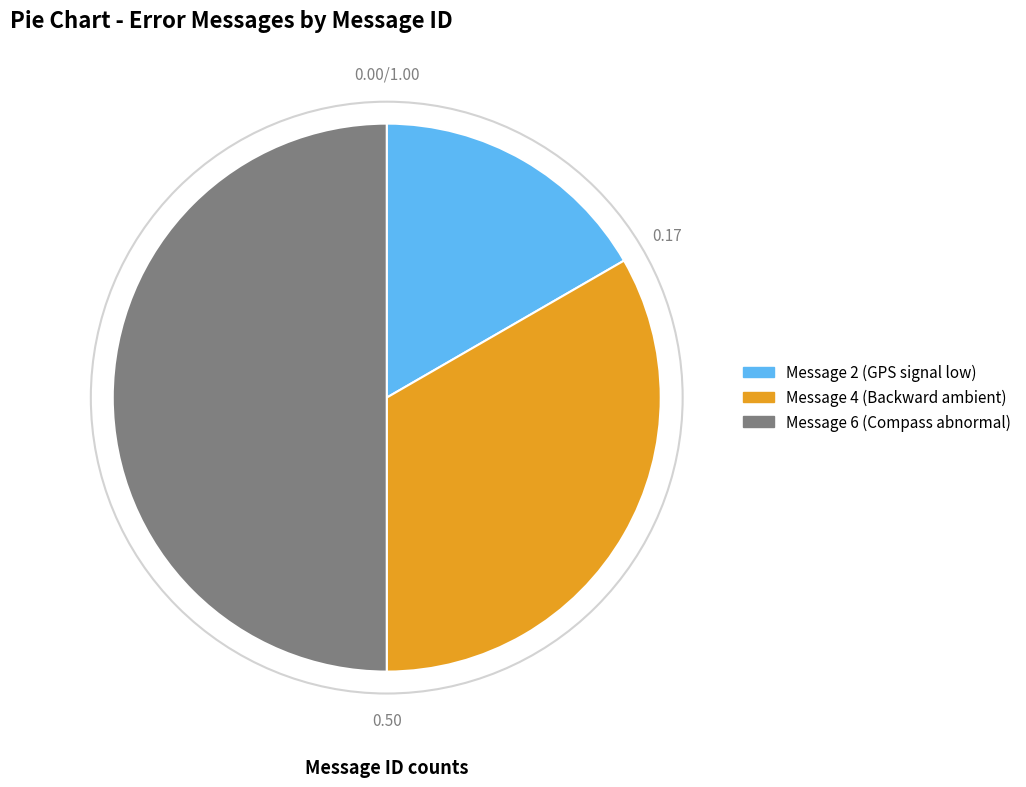

Approximately how many times larger is the value at Message 6 (Compass abnormal) compared to Message 4 (Backward ambient)?

1.5